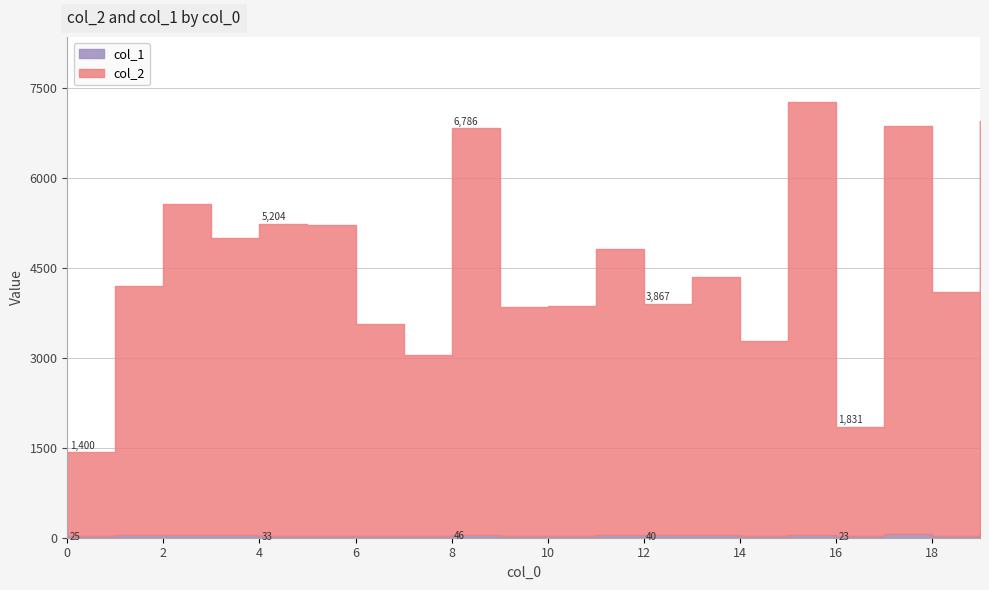

At which category does the chart reach its minimum across all series?

7